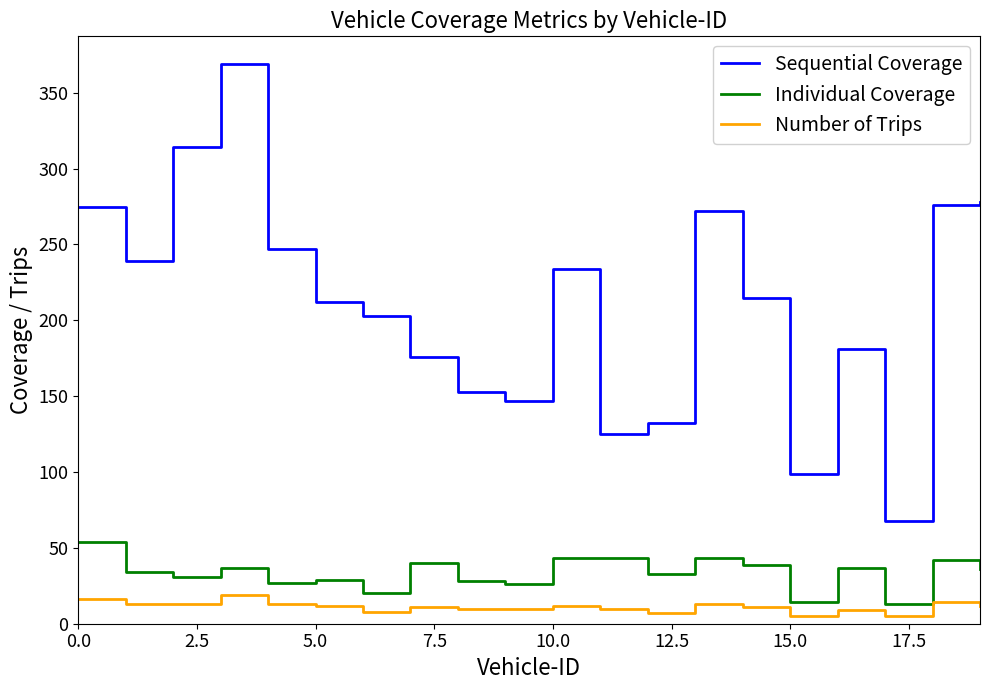

What is the difference between the maximum and minimum values in the Individual Coverage series?

41